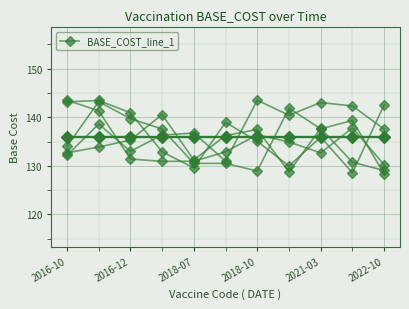

What value does the BASE_COST series have at 2018-07?

136.0